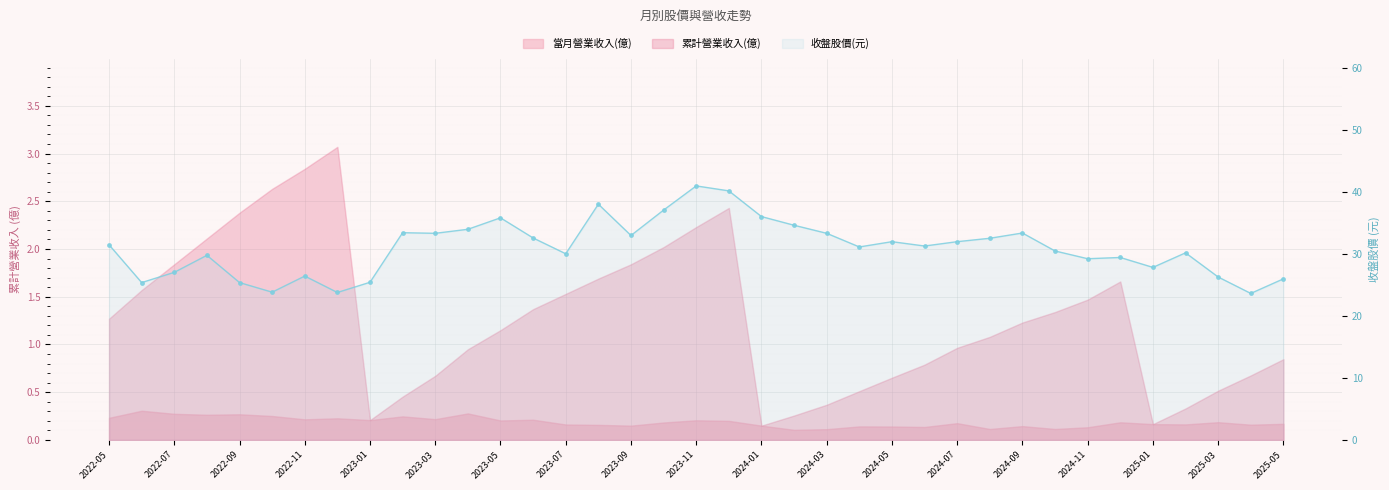

What is the maximum value shown in the chart?

41.0